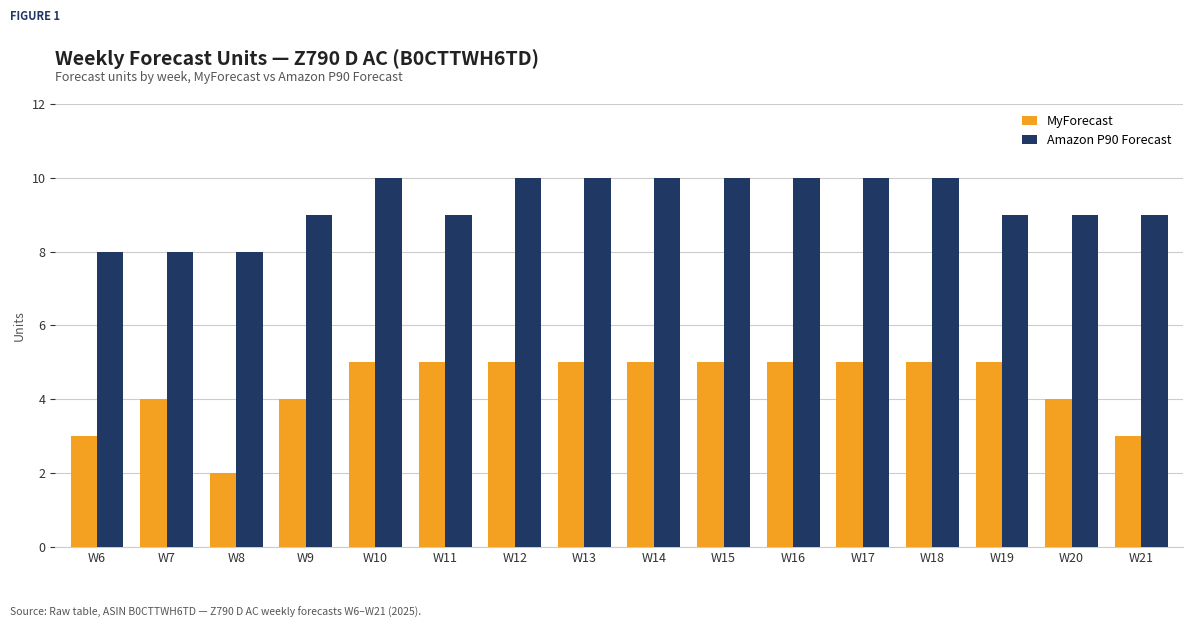

Which series has the largest range (max minus min)?

MyForecast